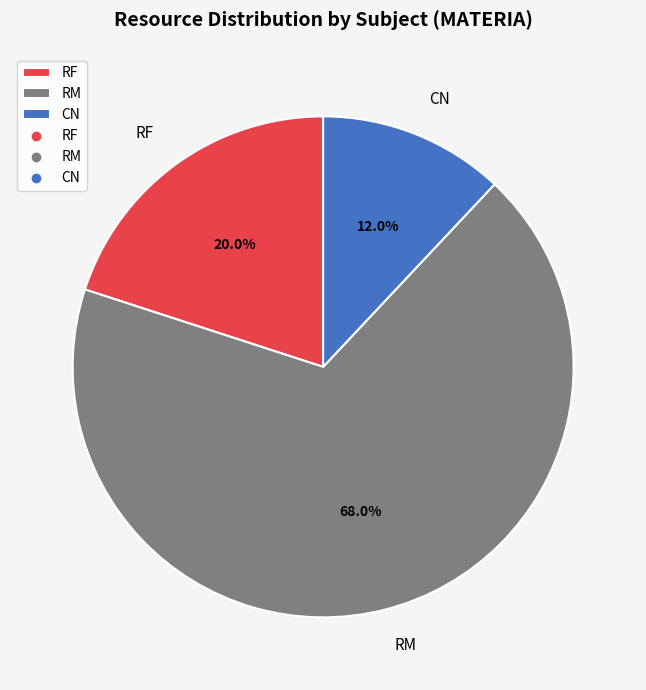

Count the number of slices in the pie.

3